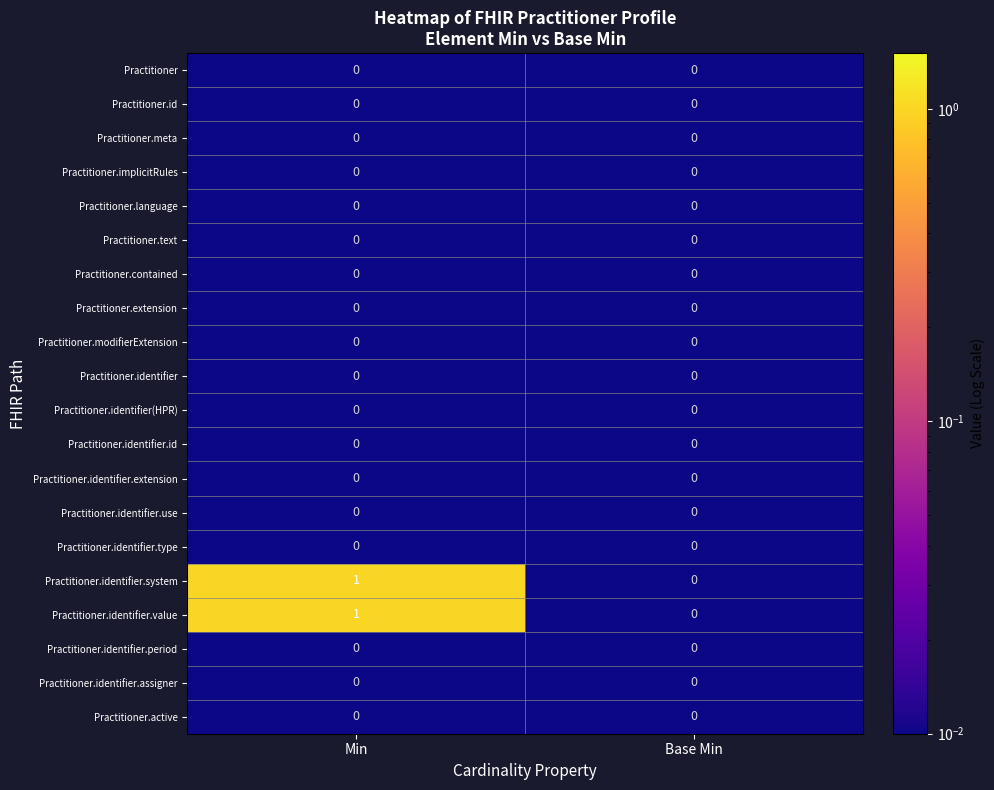

The Practitioner.text series shows 0 at Base Min. True or false?

True